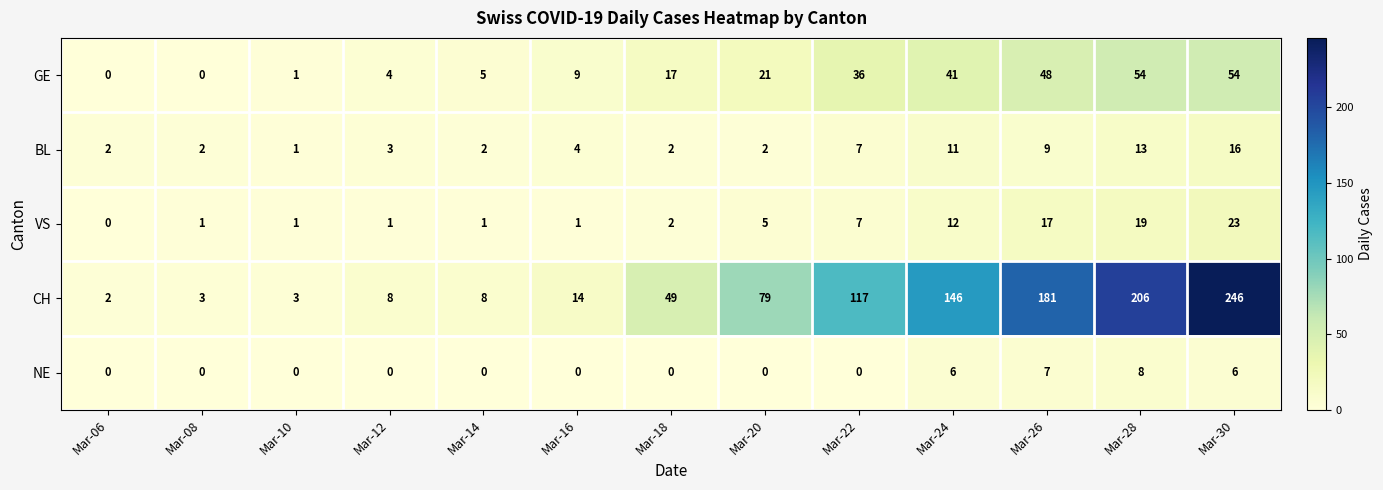

How many data points does each series have?

13